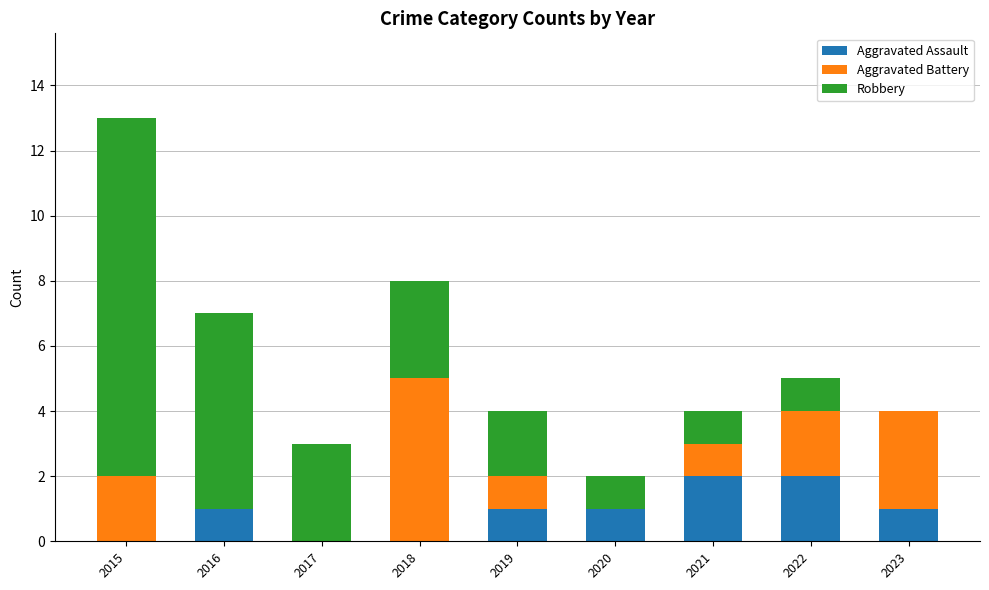

Are the bars grouped side by side (vs. stacked)?

No